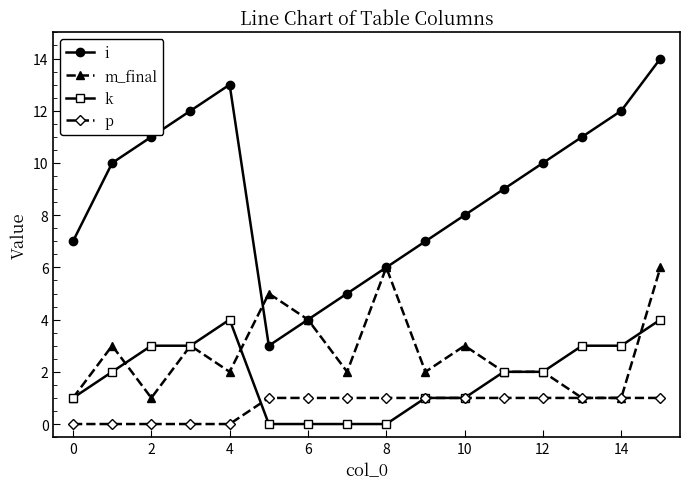

How many lines are shown in the chart?

4